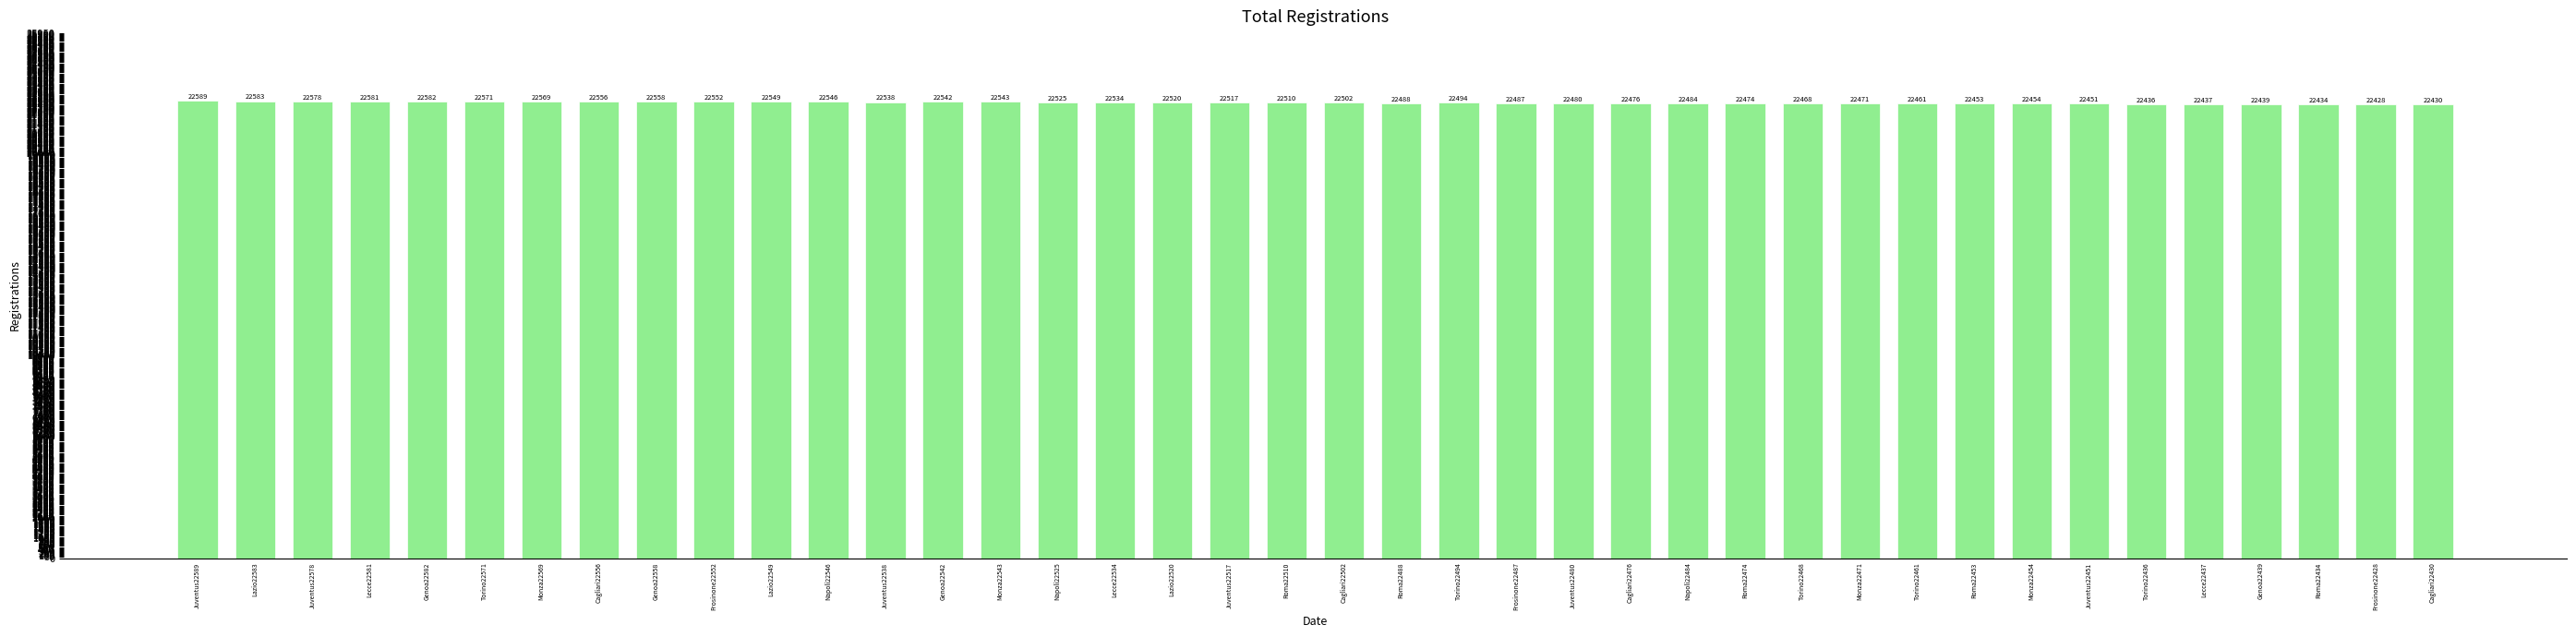

Reading right to left, list all the values displayed in this chart.

Cagliari22430=22430	Frosinone22428=22428	Roma22434=22434	Genoa22439=22439	Lecce22437=22437	Torino22436=22436	Juventus22451=22451	Monza22454=22454	Roma22453=22453	Torino22461=22461	Monza22471=22471	Torino22468=22468	Roma22474=22474	Napoli22484=22484	Cagliari22476=22476	Juventus22480=22480	Frosinone22487=22487	Torino22494=22494	Roma22488=22488	Cagliari22502=22502	Roma22510=22510	Juventus22517=22517	Lazio22520=22520	Lecce22534=22534	Napoli22525=22525	Monza22543=22543	Genoa22542=22542	Juventus22538=22538	Napoli22546=22546	Lazio22549=22549	Frosinone22552=22552	Genoa22558=22558	Cagliari22556=22556	Monza22569=22569	Torino22571=22571	Genoa22582=22582	Lecce22581=22581	Juventus22578=22578	Lazio22583=22583	Juventus22589=22589